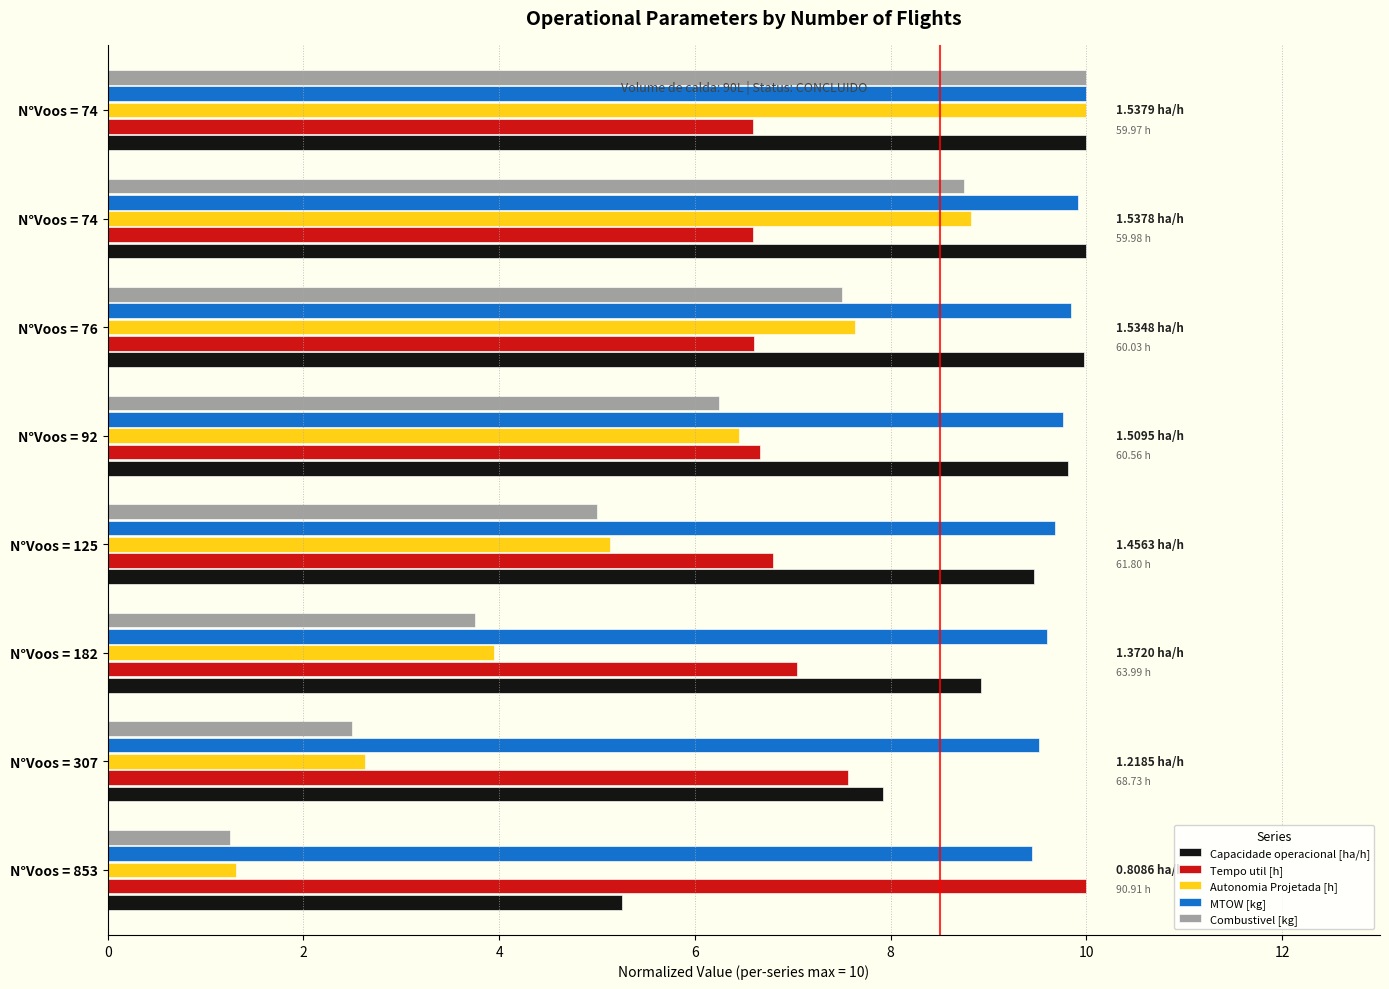

What is the average value of the Capacidade operacional [ha/h] series?

8.9